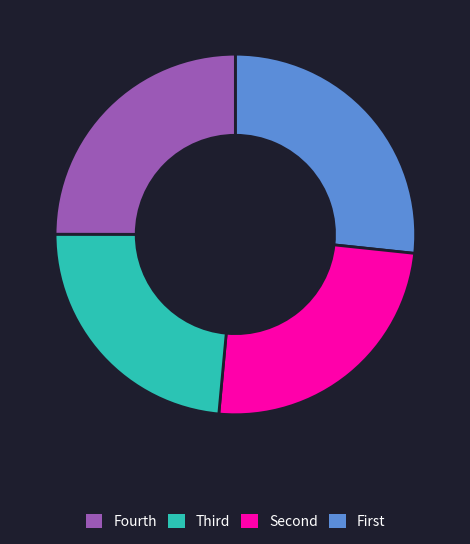

Is there a majority slice in this chart?

No